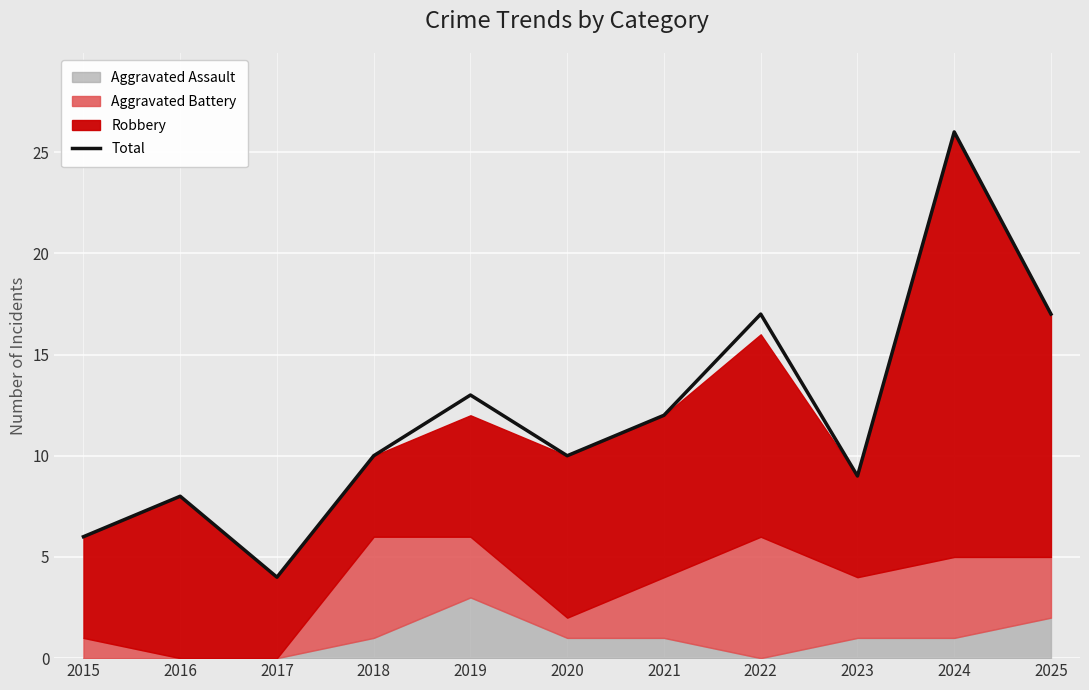

How many values exceed 10?

5